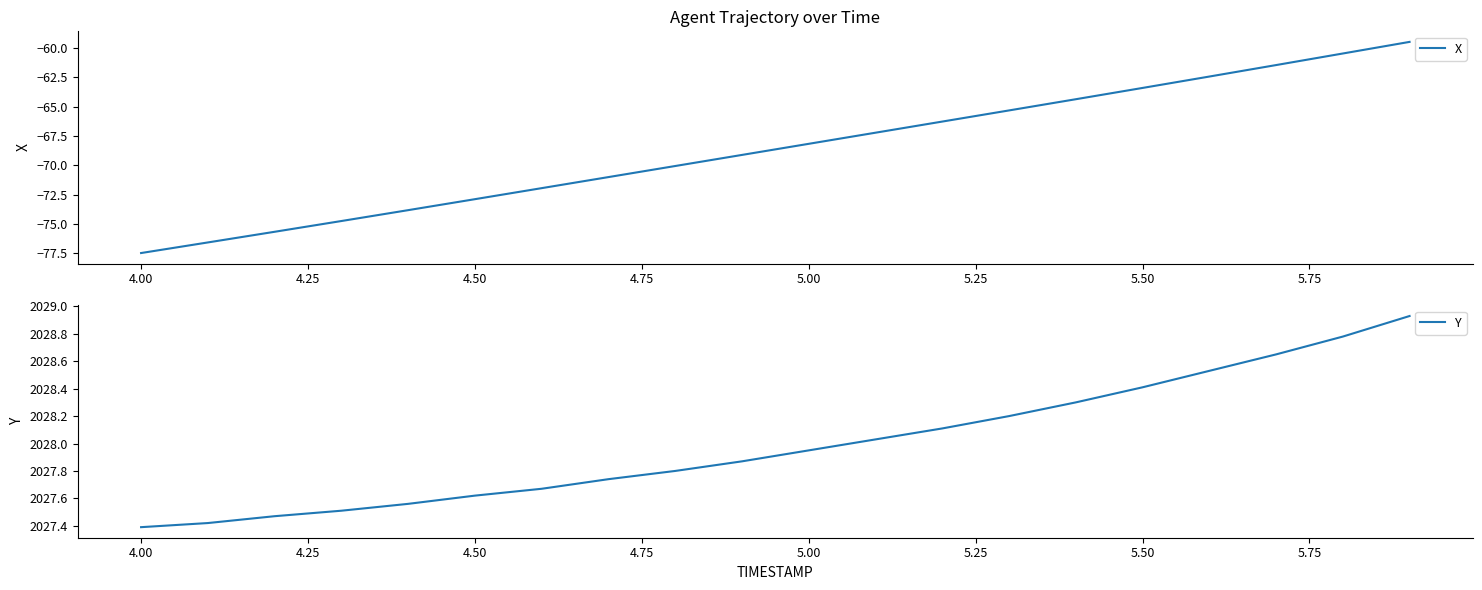

True or false: X and Y cross at least once.

False